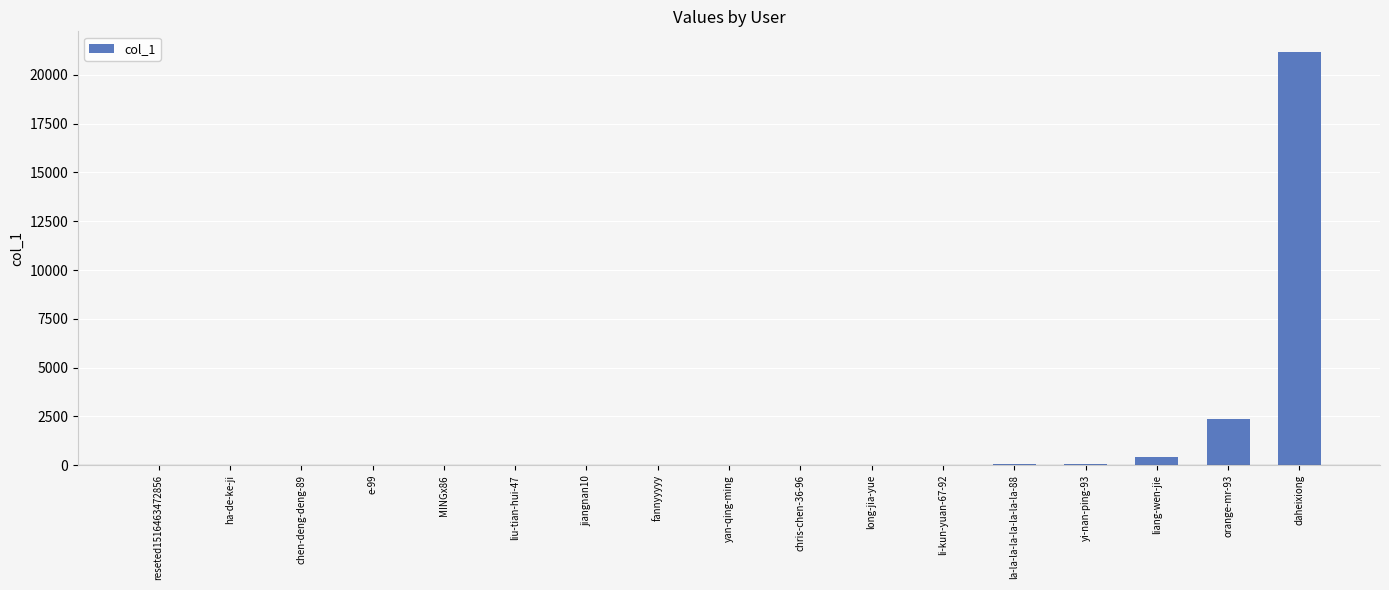

How many series are shown in this chart?

1